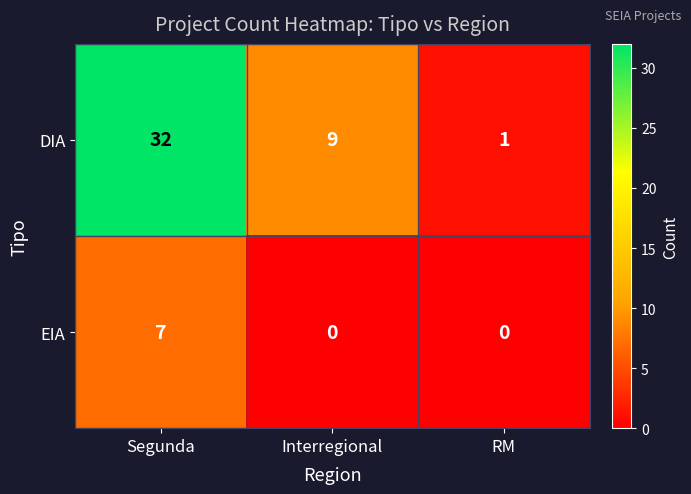

Which series has the largest range (max minus min)?

DIA